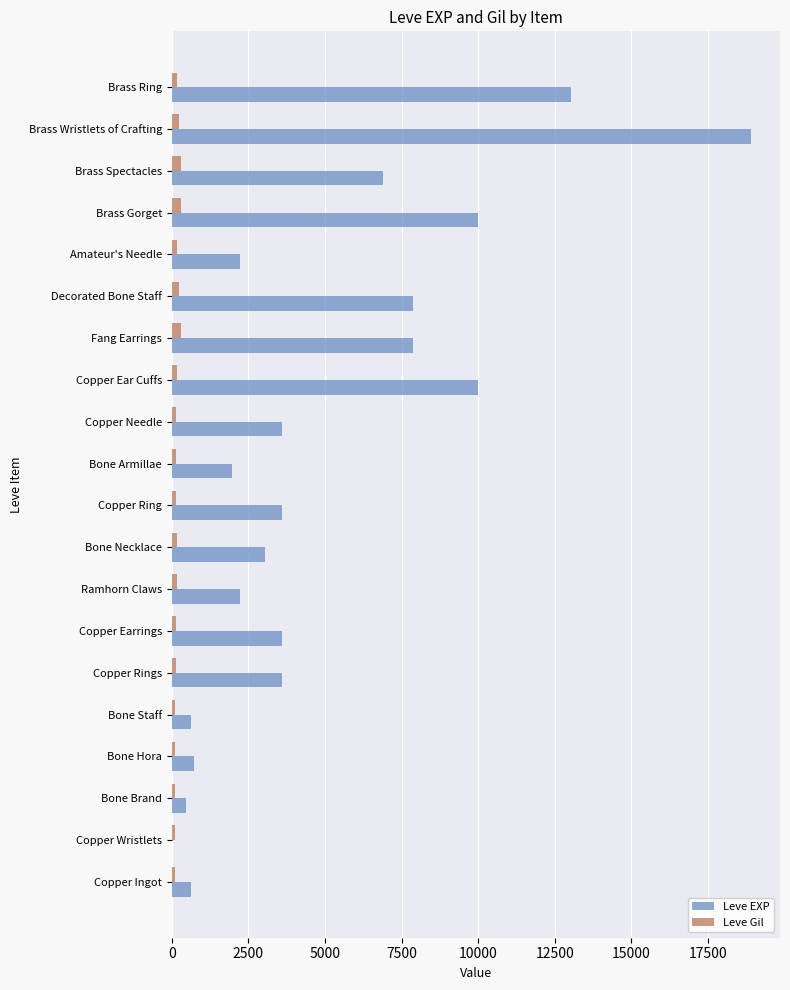

Which series has the largest range (max minus min)?

Leve EXP